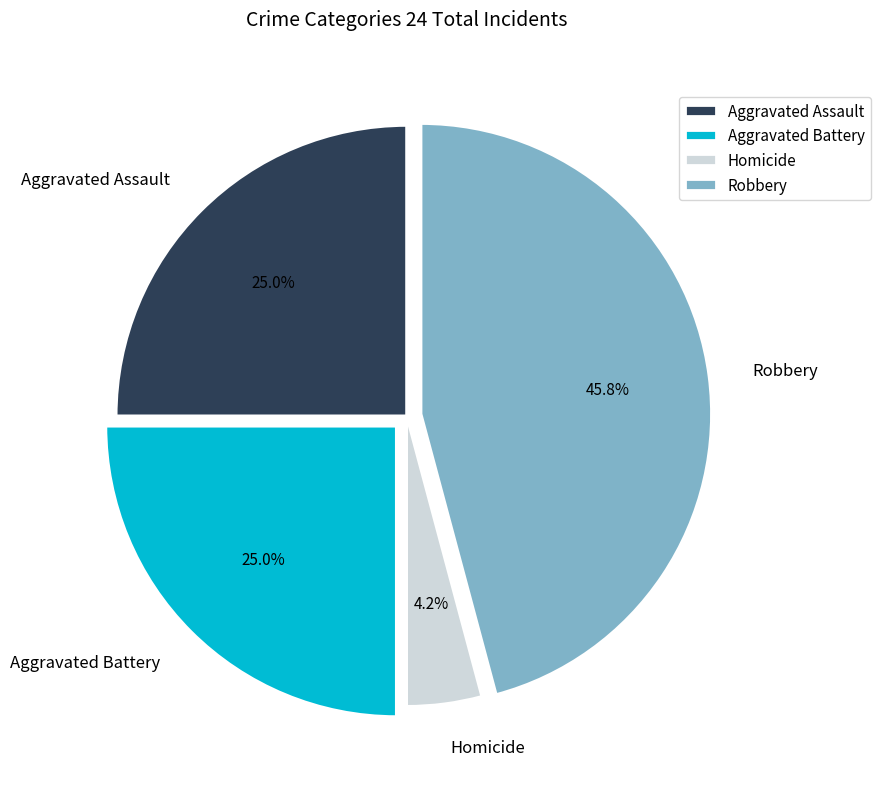

Does Homicide represent more than half of the total?

No